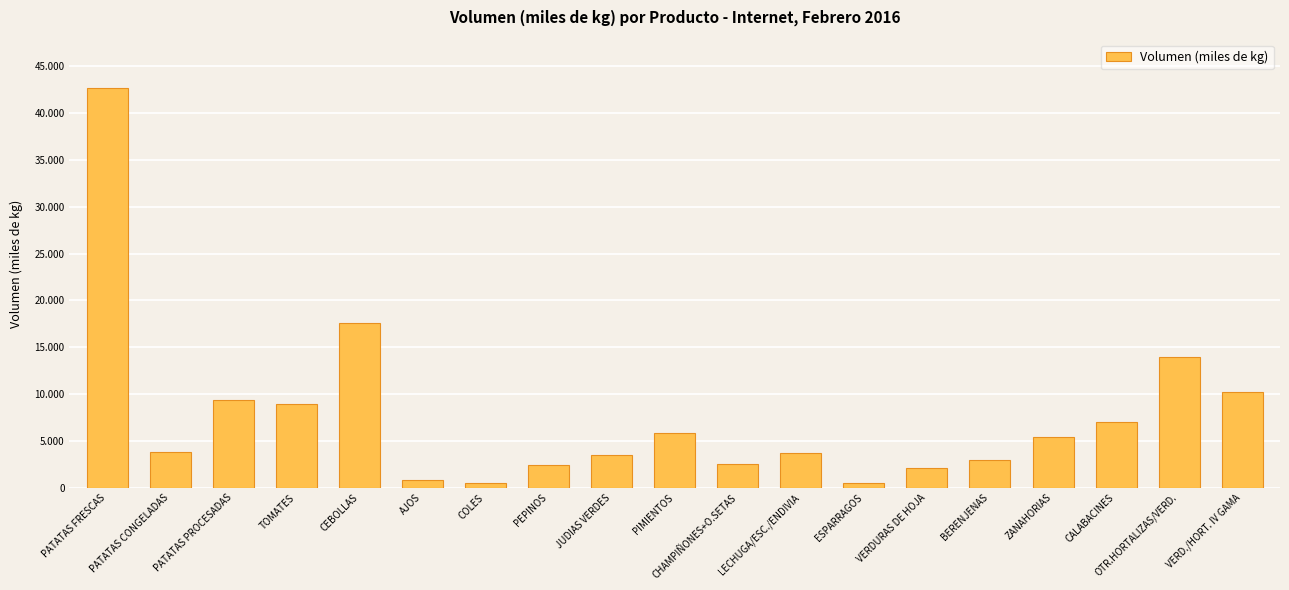

At which category does the chart reach its minimum across all series?

ESPARRAGOS